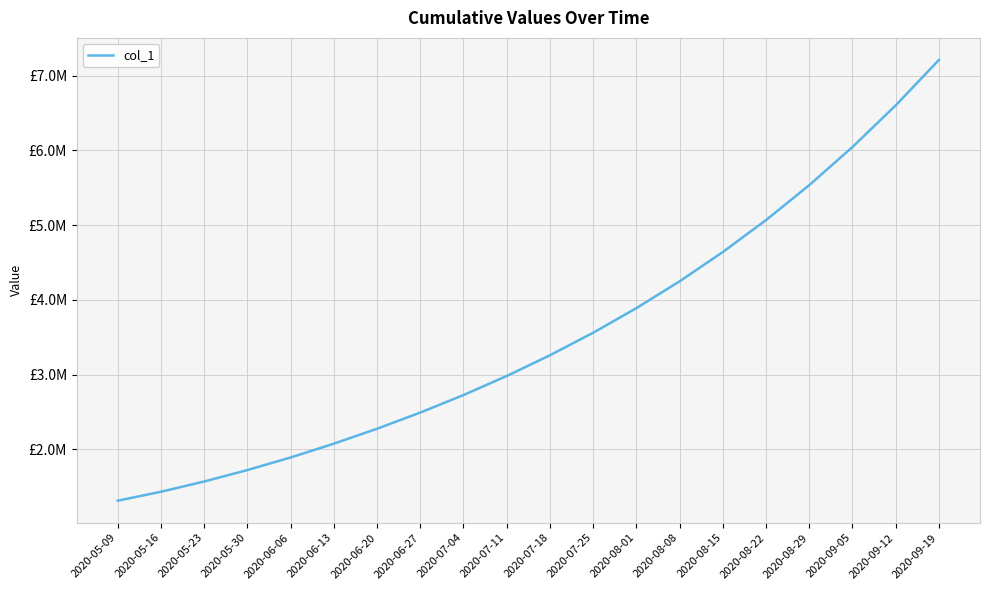

What is the ratio of the value at 2020-07-11 to the value at 2020-05-09?

2.3